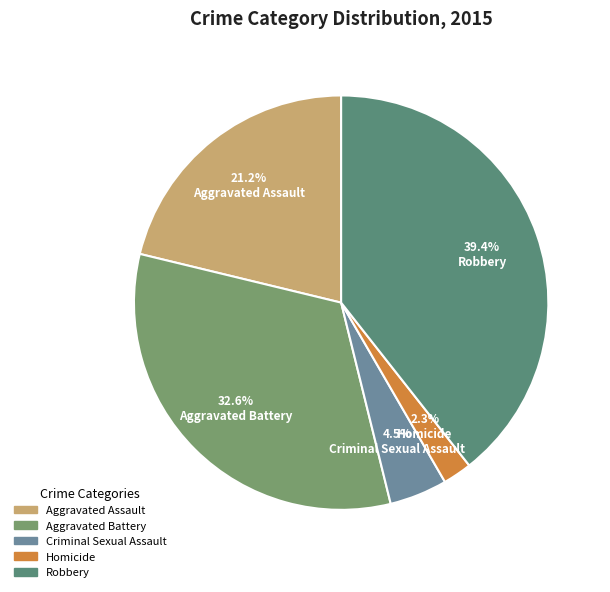

Is there a majority slice in this chart?

No